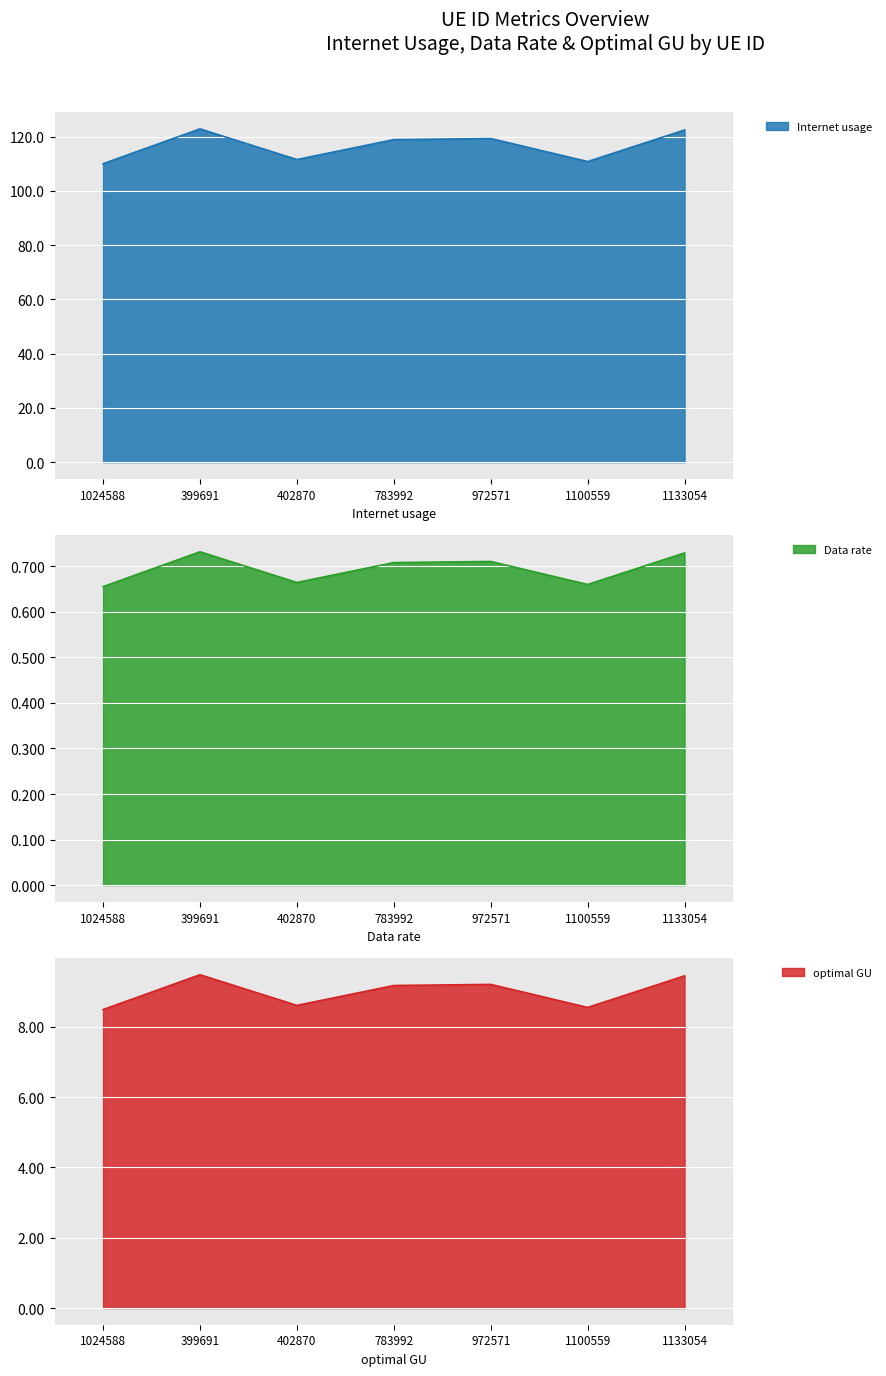

Where is Data rate nearest to the value 116?

783992